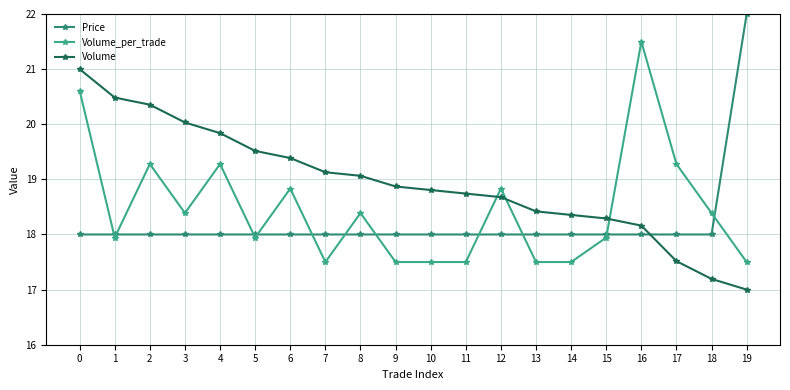

What is the minimum value for Price?

18.0